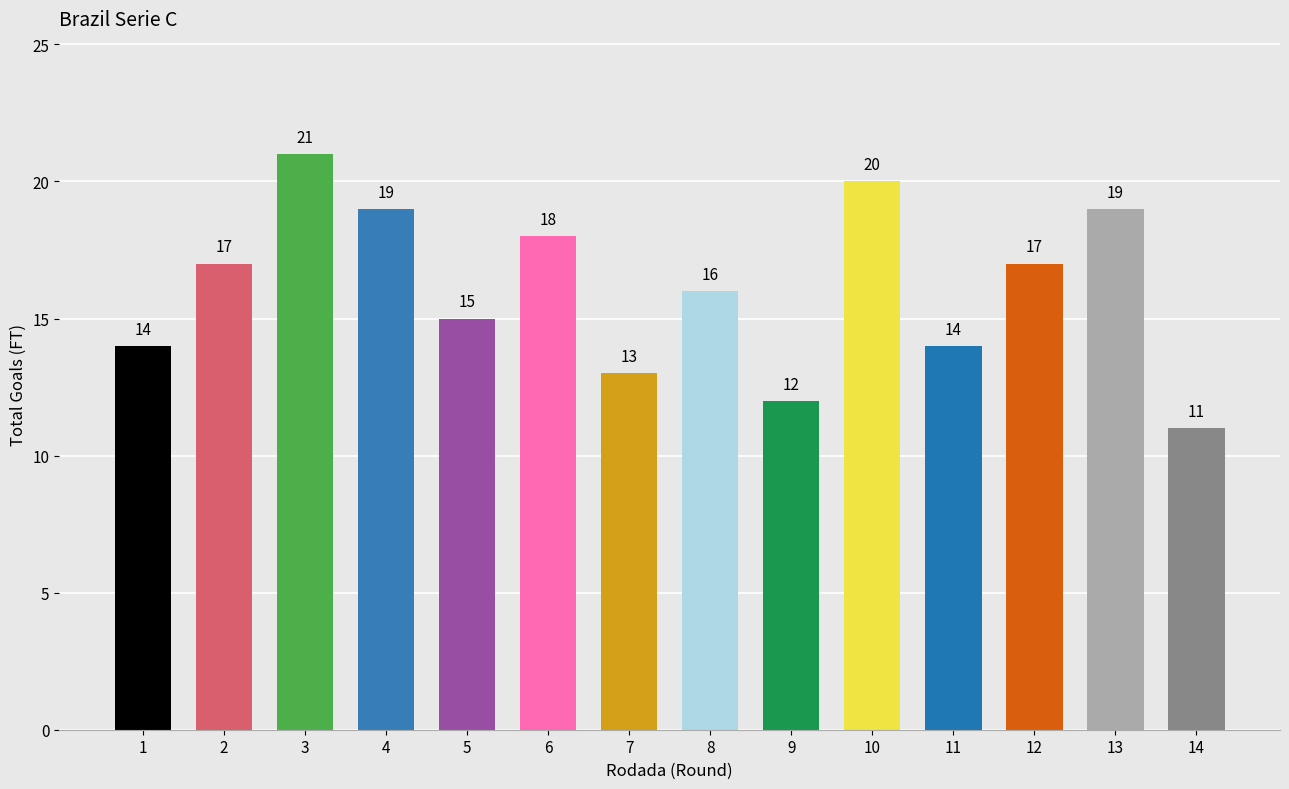

What is the value of the 2nd bar from the left?

17